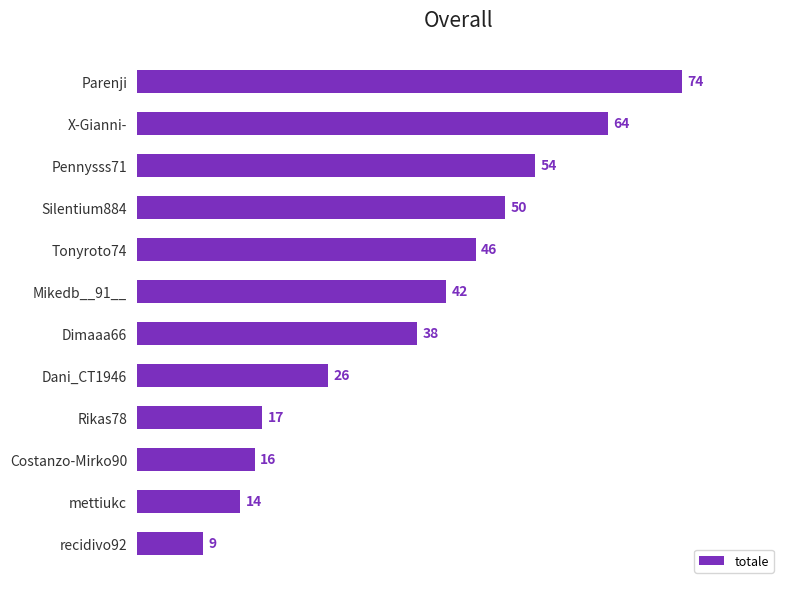

Read the value at Rikas78, to the nearest 5.

15